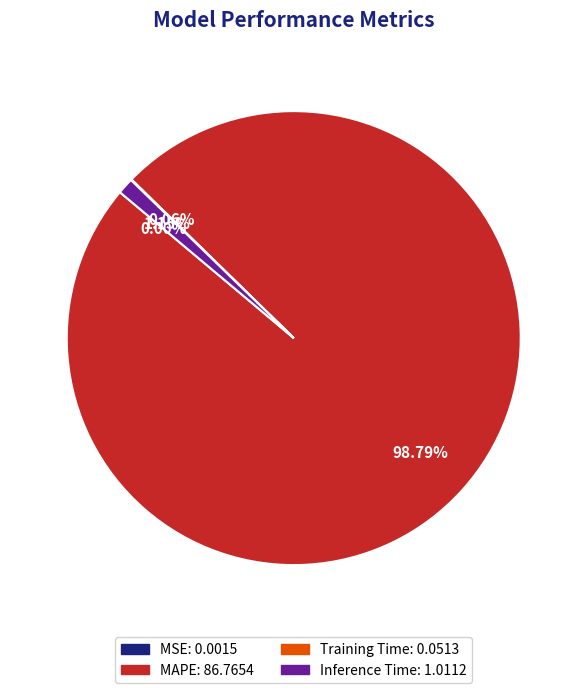

Is there any slice that represents more than half of the pie?

Yes